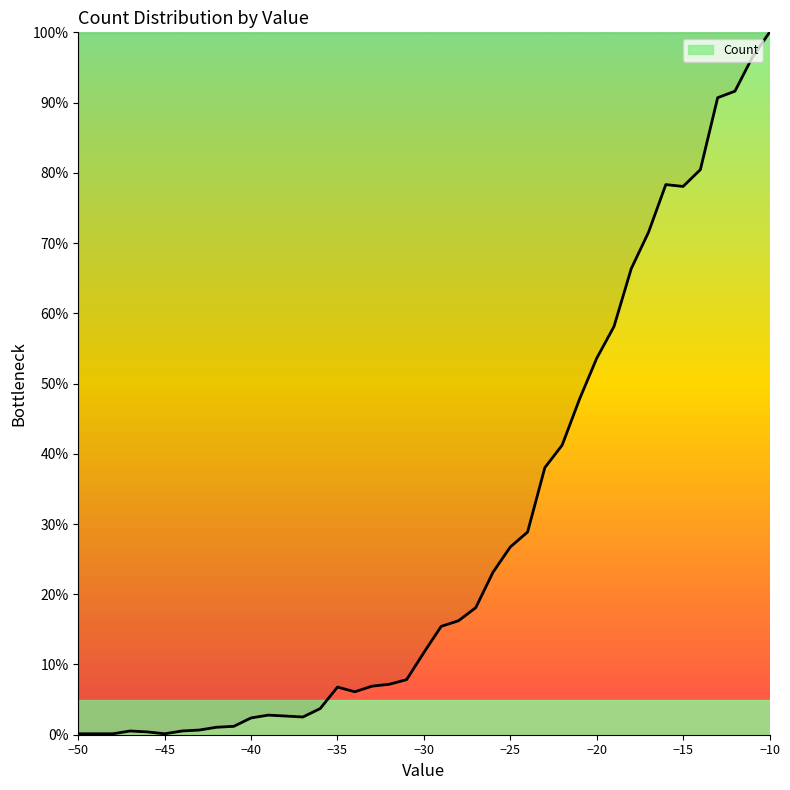

What is the difference between the maximum and minimum values?

99.9